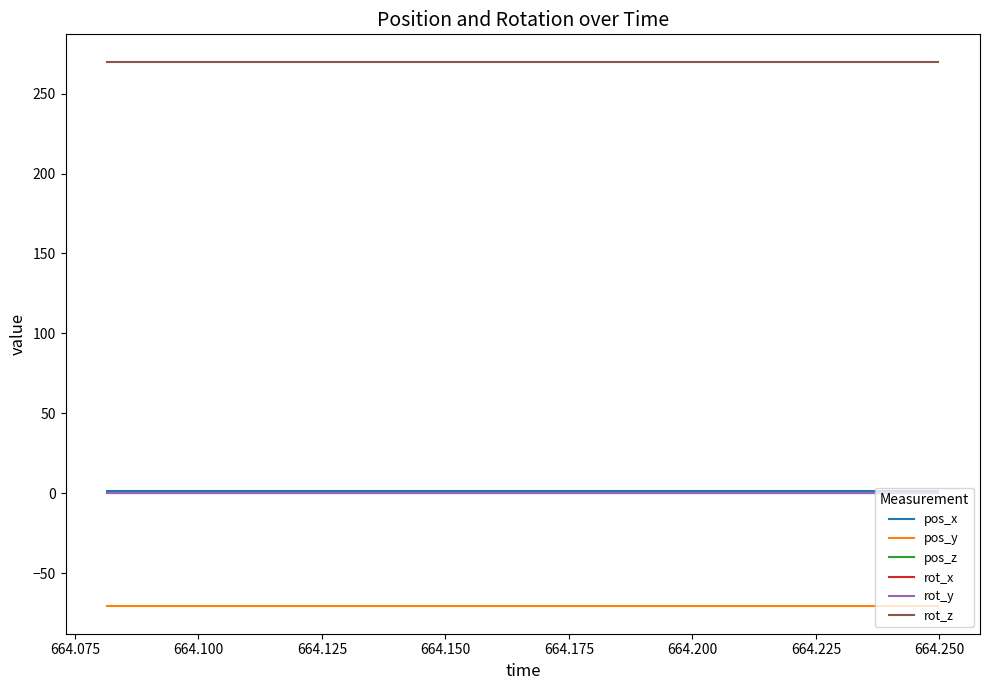

What is the label of the 16th point from the right?

664.150